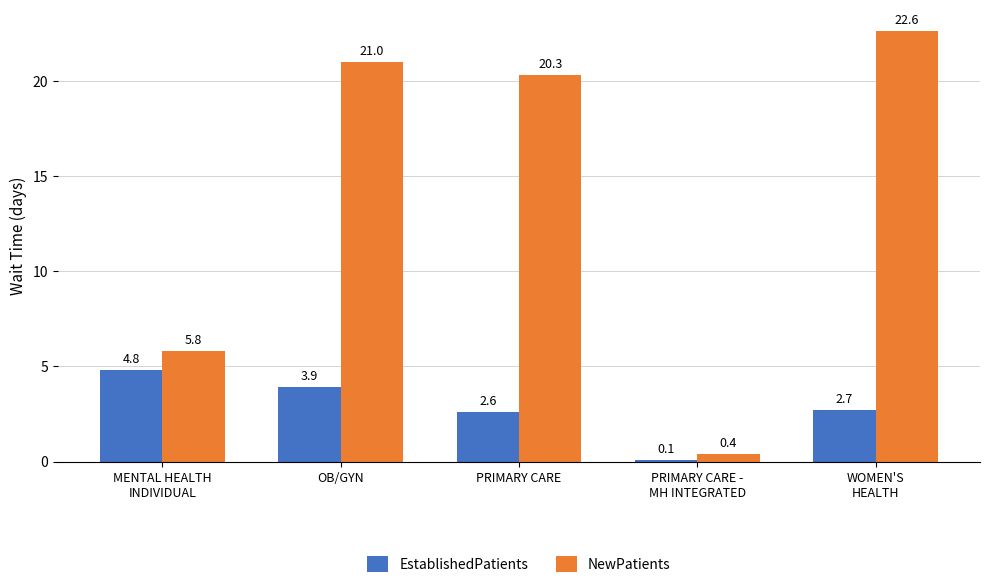

Which label corresponds to the smallest value in the chart?

PRIMARY CARE -
MH INTEGRATED